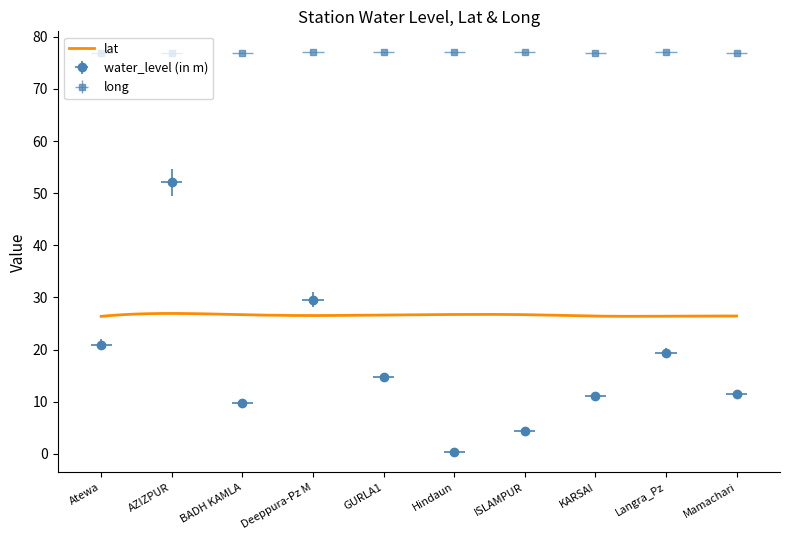

Is the value of long at Mamachari greater than the value of water_level (in m) at KARSAI?

Yes